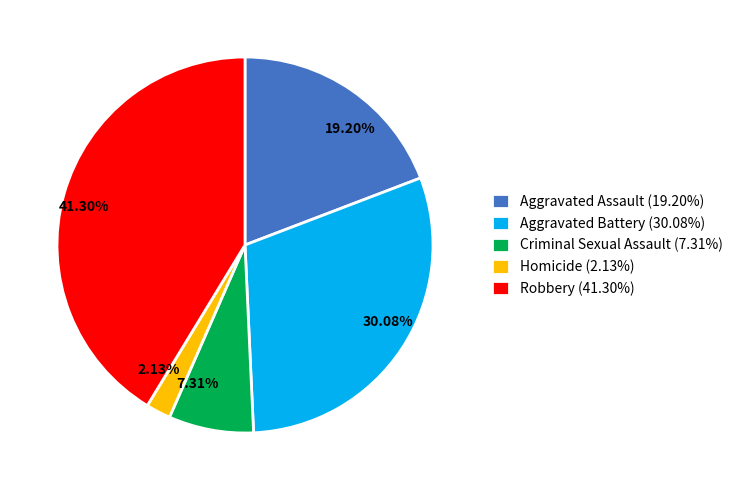

Between Criminal Sexual Assault and Homicide, which is larger?

Criminal Sexual Assault